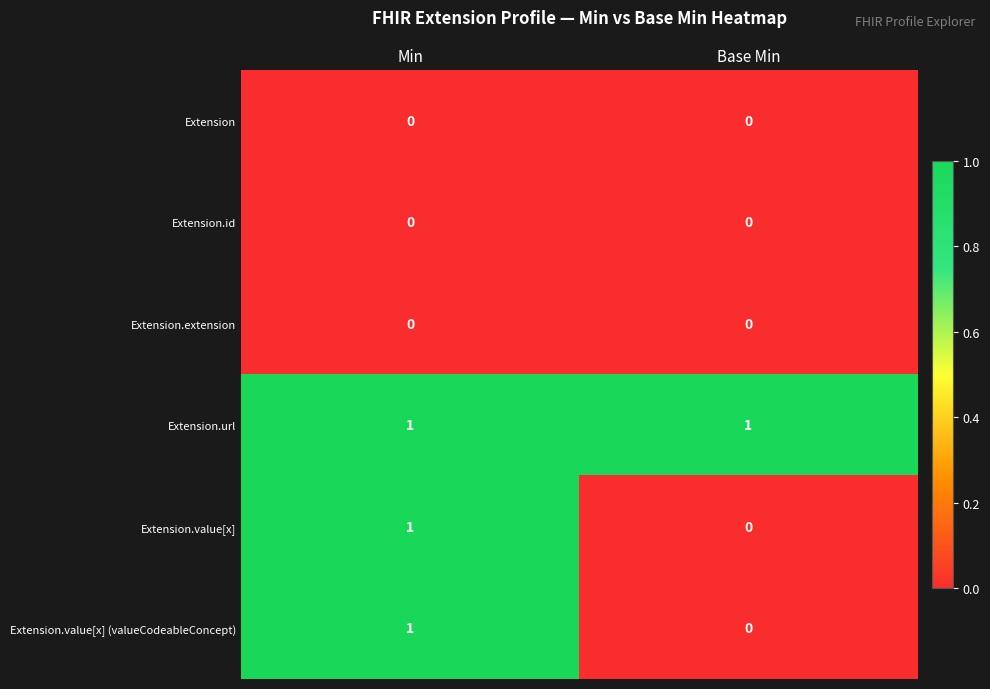

Is it true that Extension.value[x] equals 0 at Min?

False